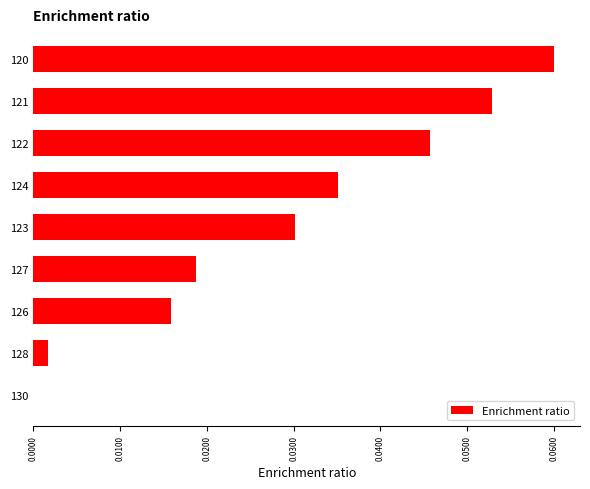

What is the sum of all values?

0.3